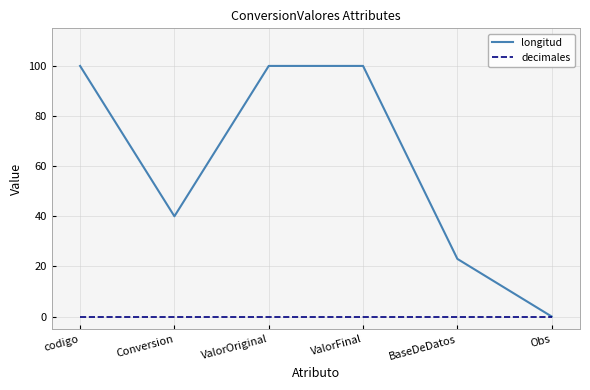

Reading left to right, list all the values displayed in this chart.

longitud: codigo=100	Conversion=40	ValorOriginal=100	ValorFinal=100	BaseDeDatos=23	Obs=0
decimales: codigo=0	Conversion=0	ValorOriginal=0	ValorFinal=0	BaseDeDatos=0	Obs=0